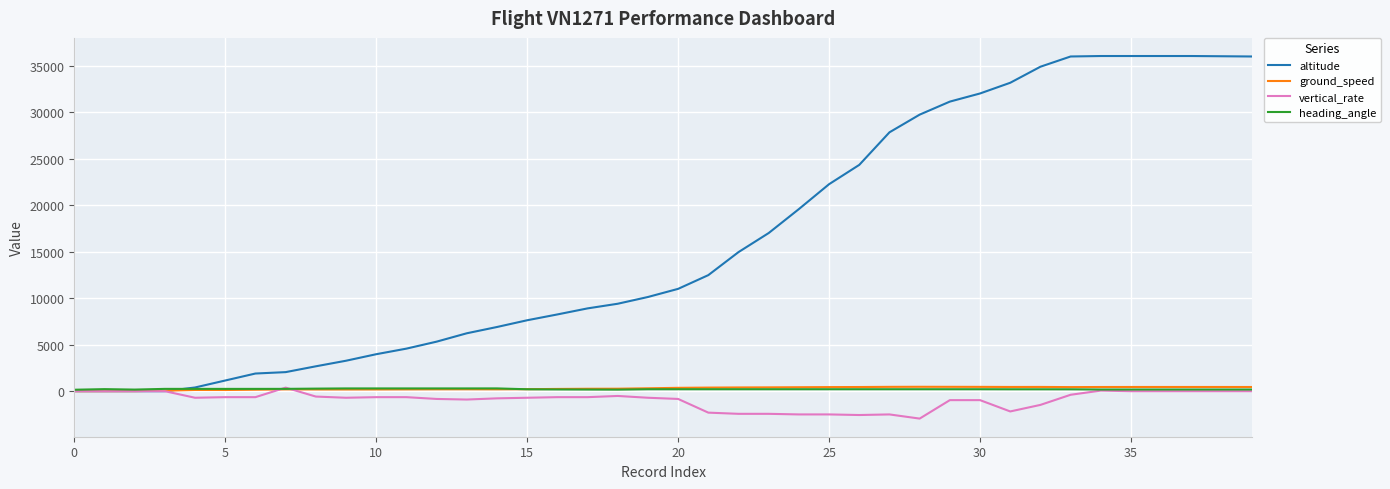

What is the greatest value displayed?

36025